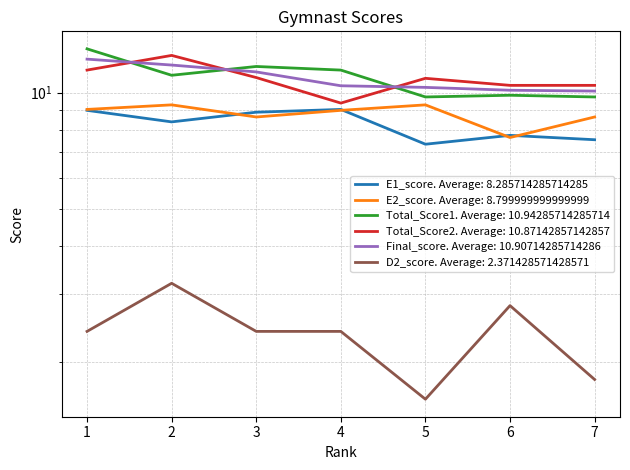

True or false: Total_Score2 and E2_score intersect in this chart.

False